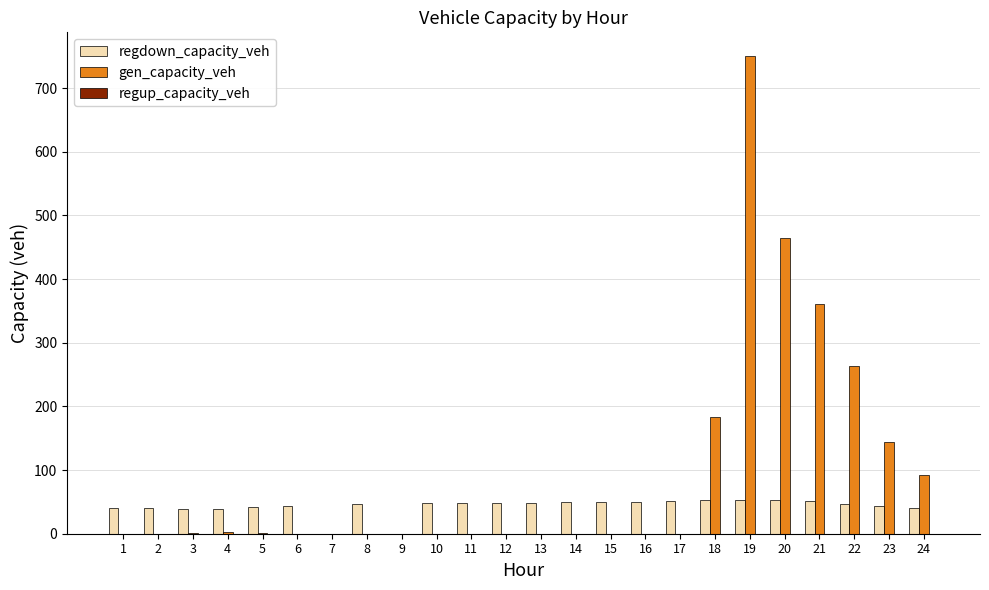

What is the maximum value for regdown_capacity_veh?

52.5